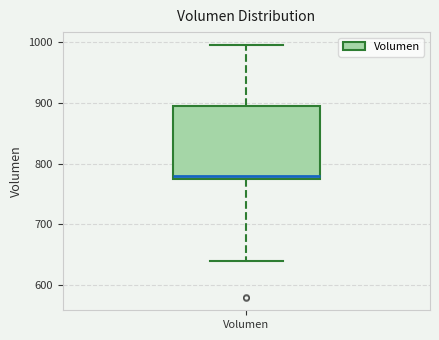

Where does the upper whisker of the box for Volumen end on the y-axis? The values are not printed on the chart, so give them approximately, as read against the axis.

1000